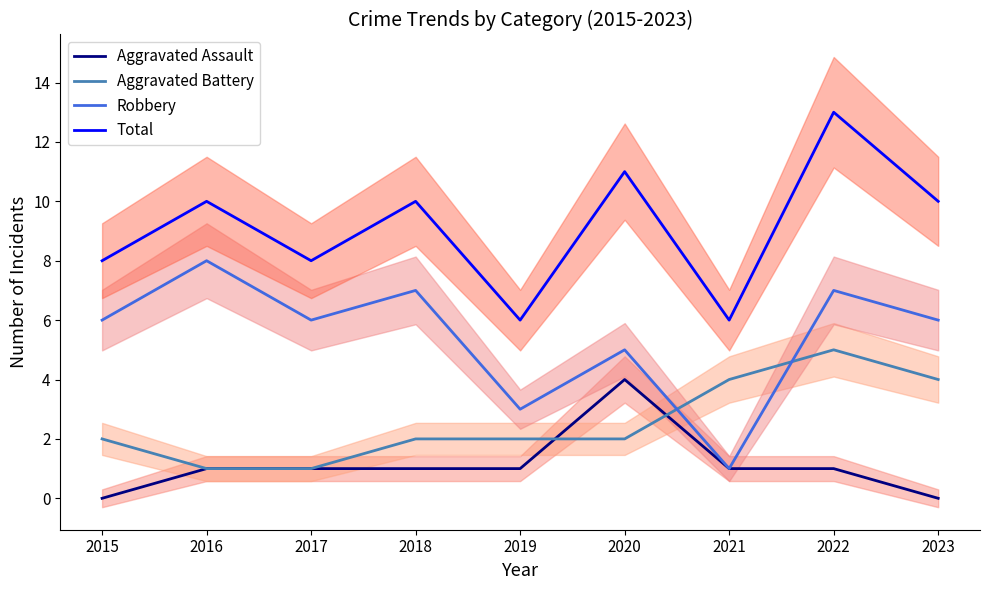

How many series are shown in this chart?

4